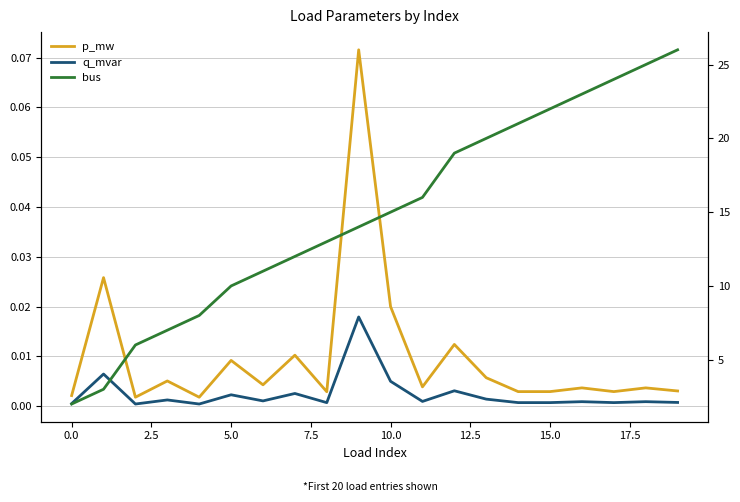

What is the greatest value displayed?

26.0